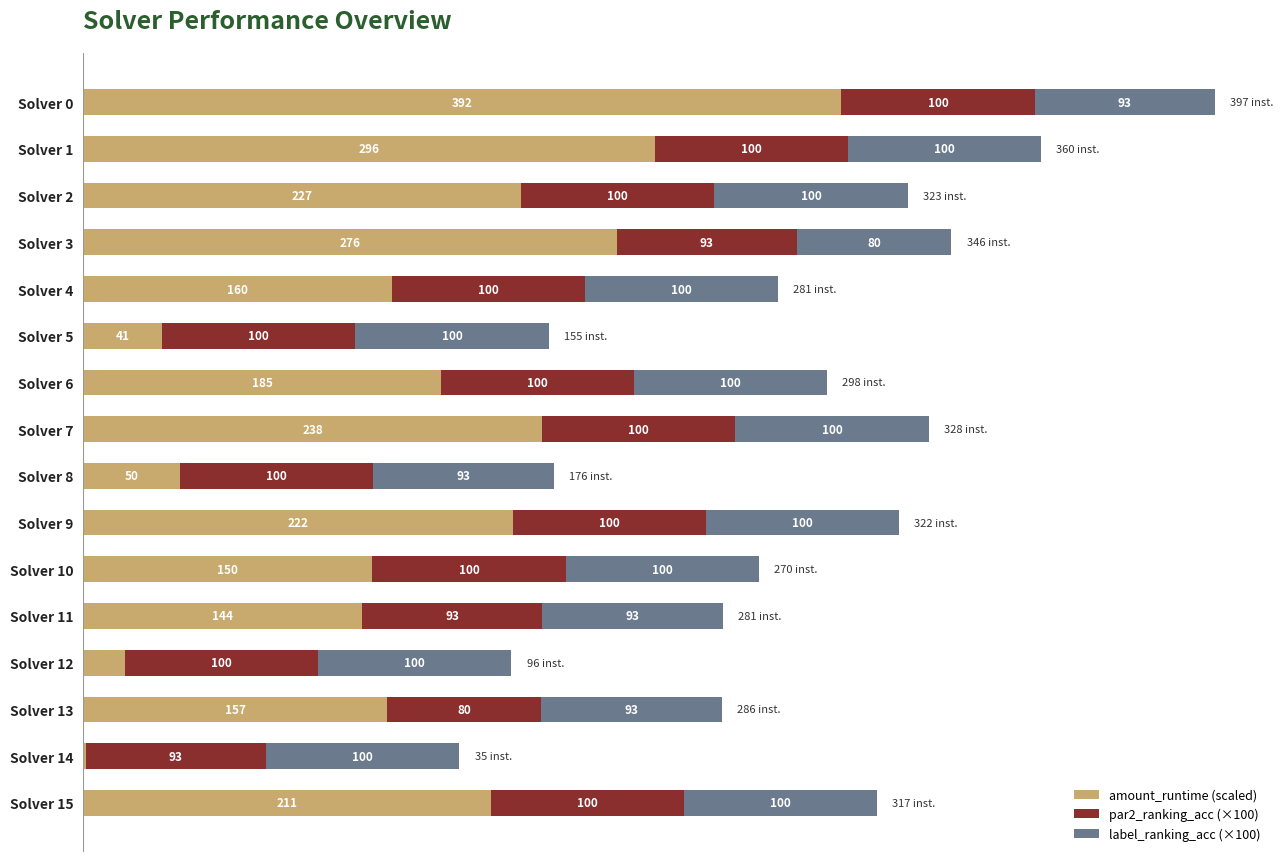

At which category is the sum across all series the highest?

Solver 0